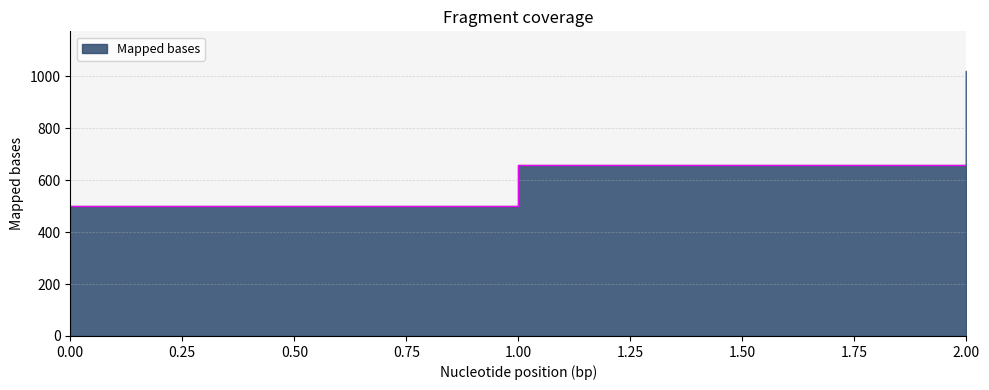

Count the number of values greater than 660.

1